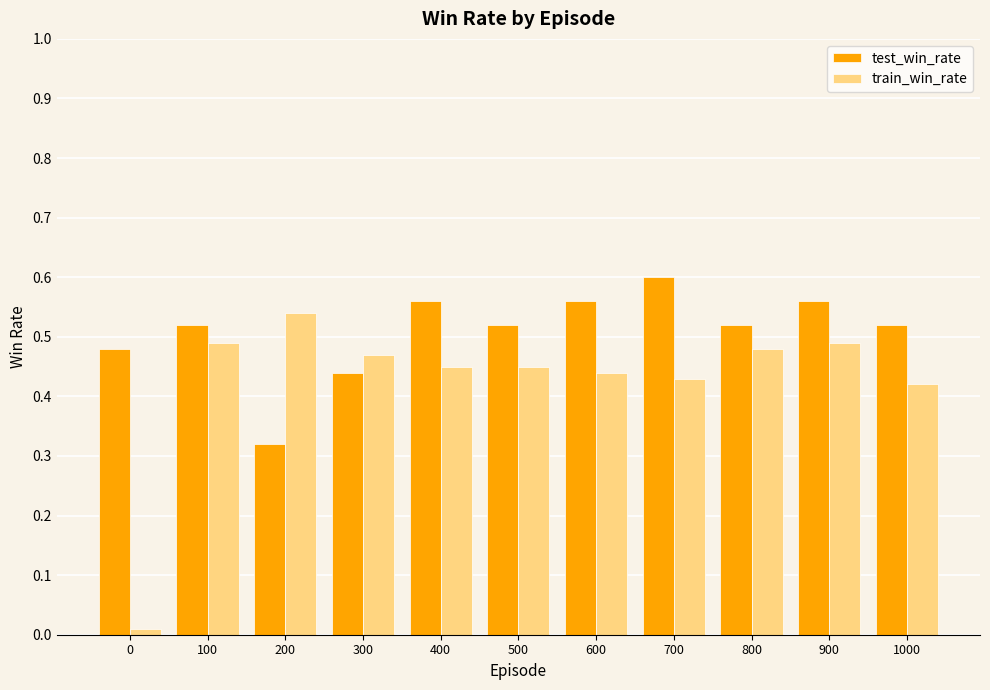

Which series changed the most between 0 and 600?

train_win_rate